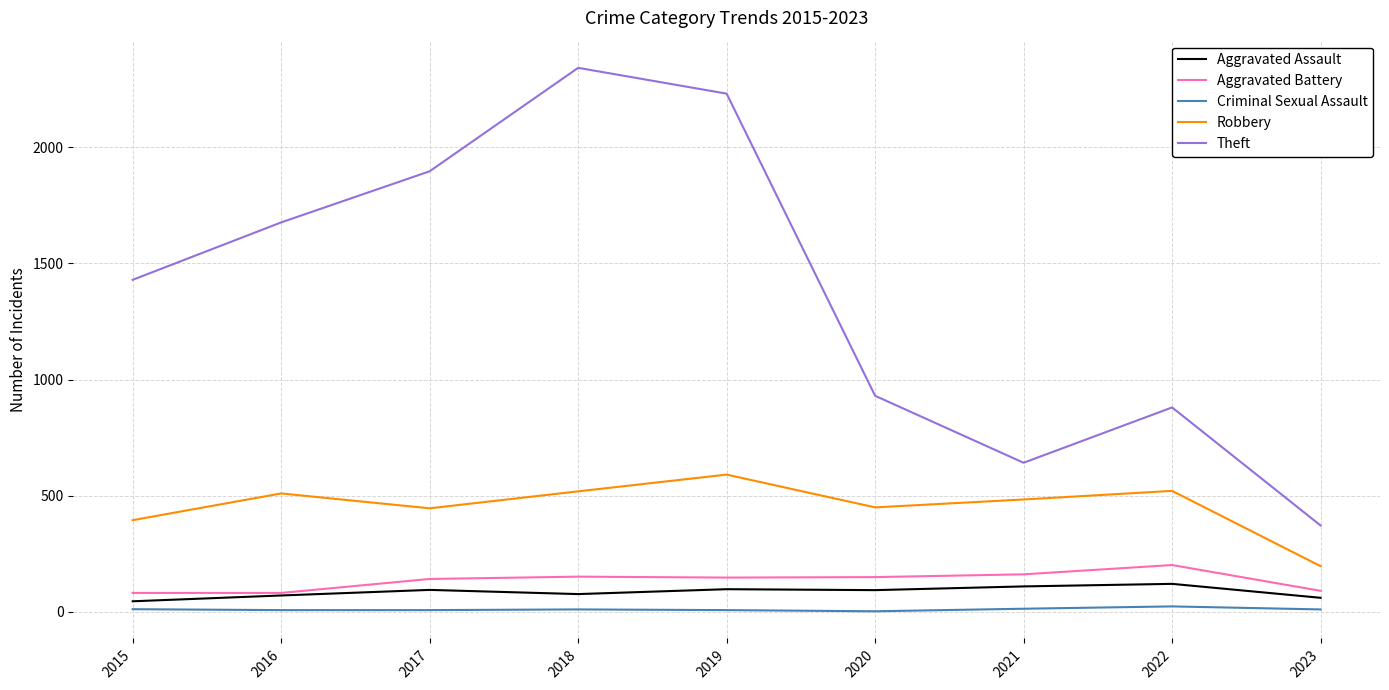

Where is the first local maximum for Theft?

2018